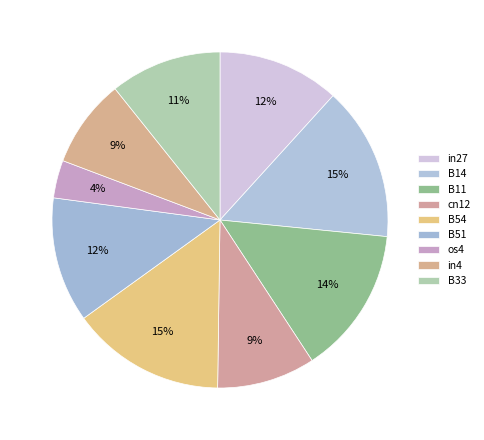

How many slices are in this pie chart?

9